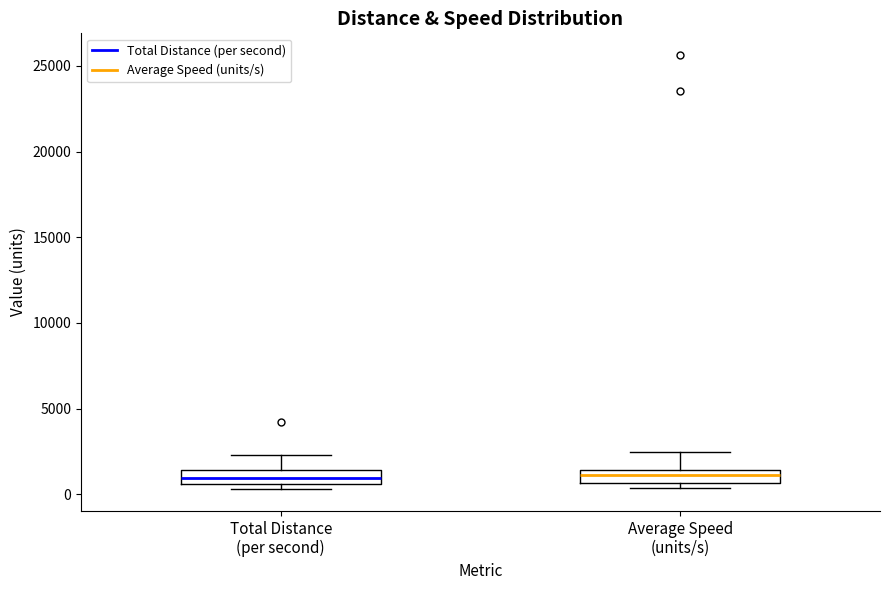

Reading left to right, read every box against the y-axis: the position of its median line, the range the box covers, and the ends of its whiskers. The values are not printed on the chart, so give them approximately, as read against the axis.

Total Distance (per second): median 1000, box 500 to 1500, whiskers 500 (just below the box's lower edge) to 2500
Average Speed (units/s): median 1000, box 500 to 1500, whiskers 500 (just below the box's lower edge) to 2500